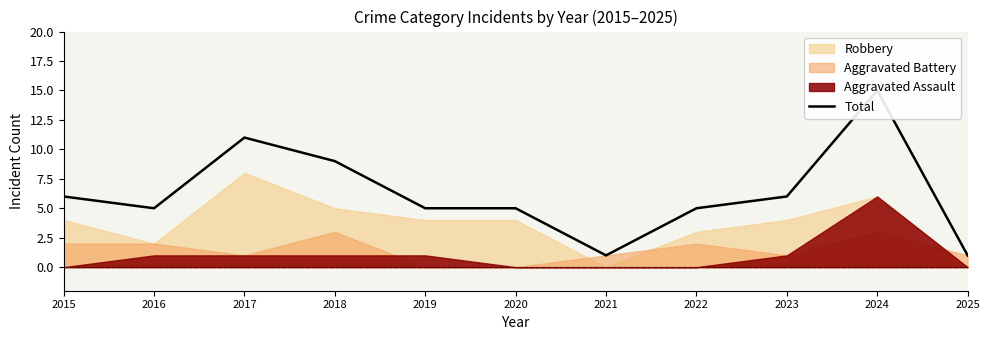

What is the value of the 10th point from the left?

15